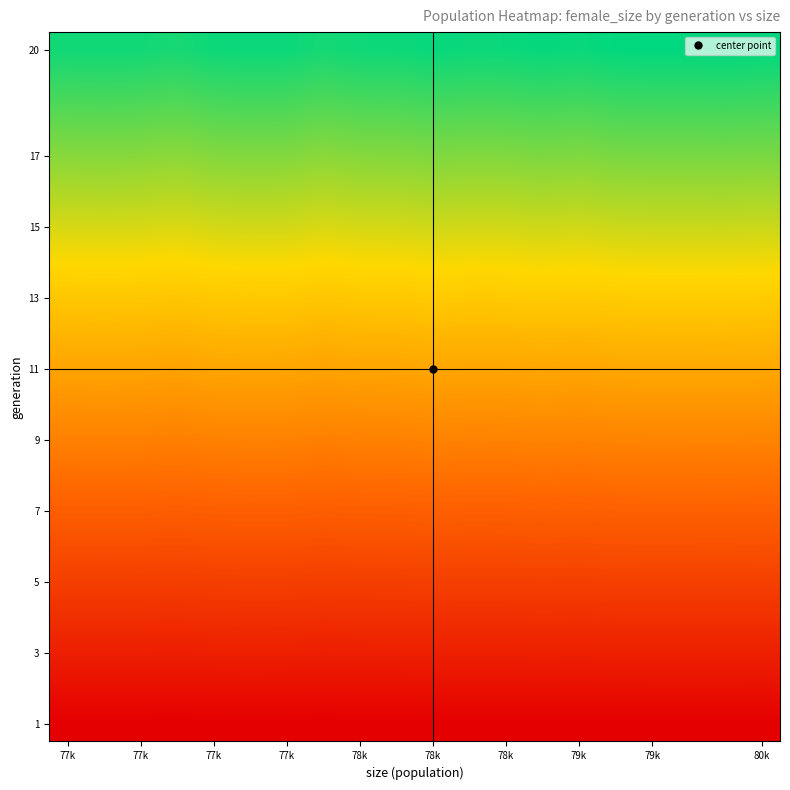

How many series are shown in this chart?

20